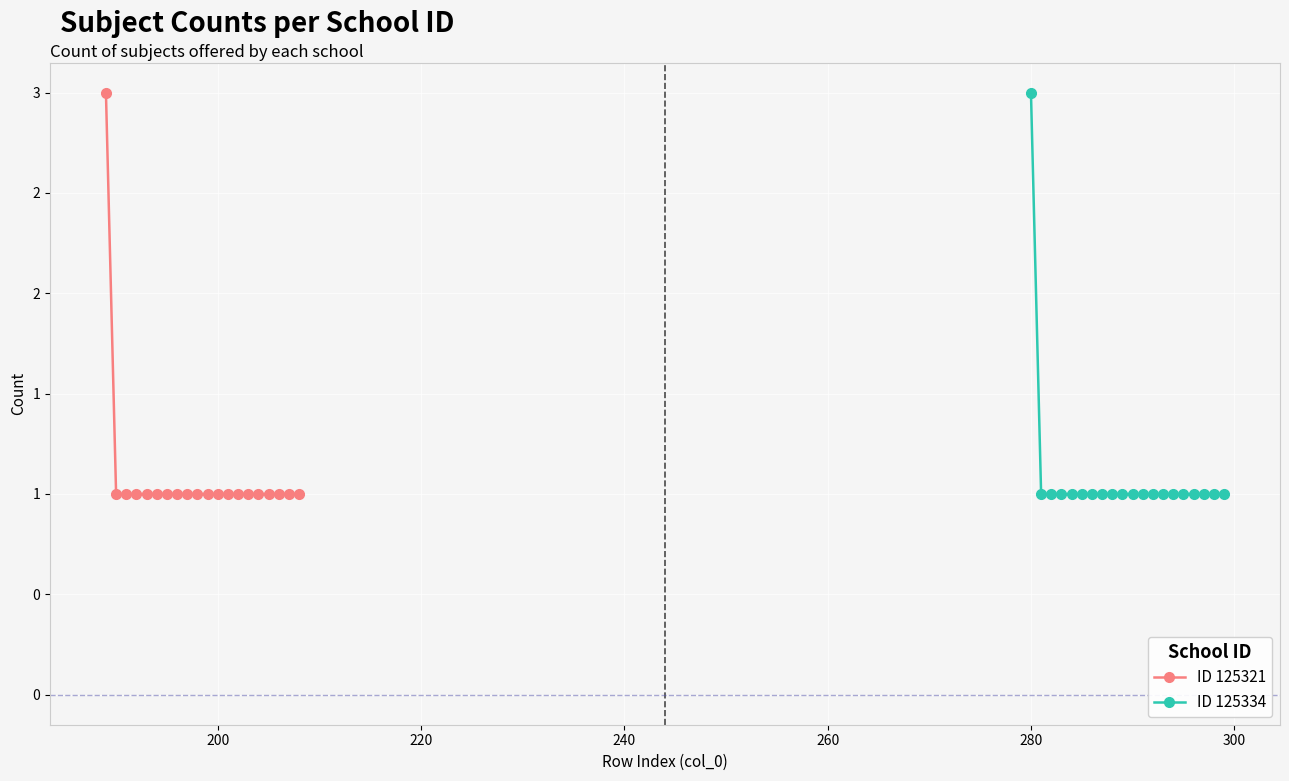

What is the maximum value shown in the chart?

3